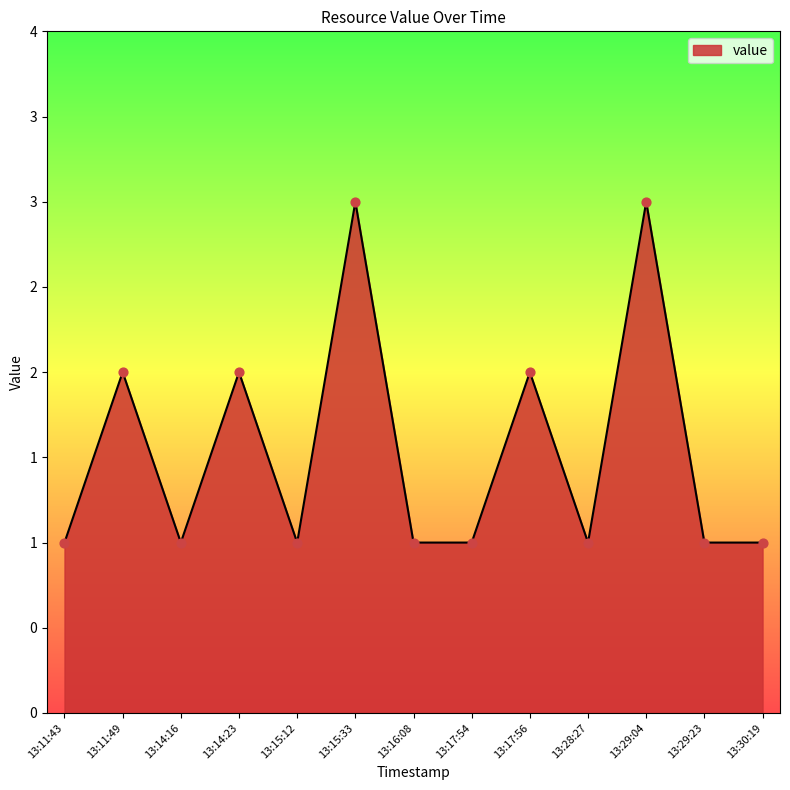

Between 13:14:16 and 13:11:49, which is larger?

13:11:49